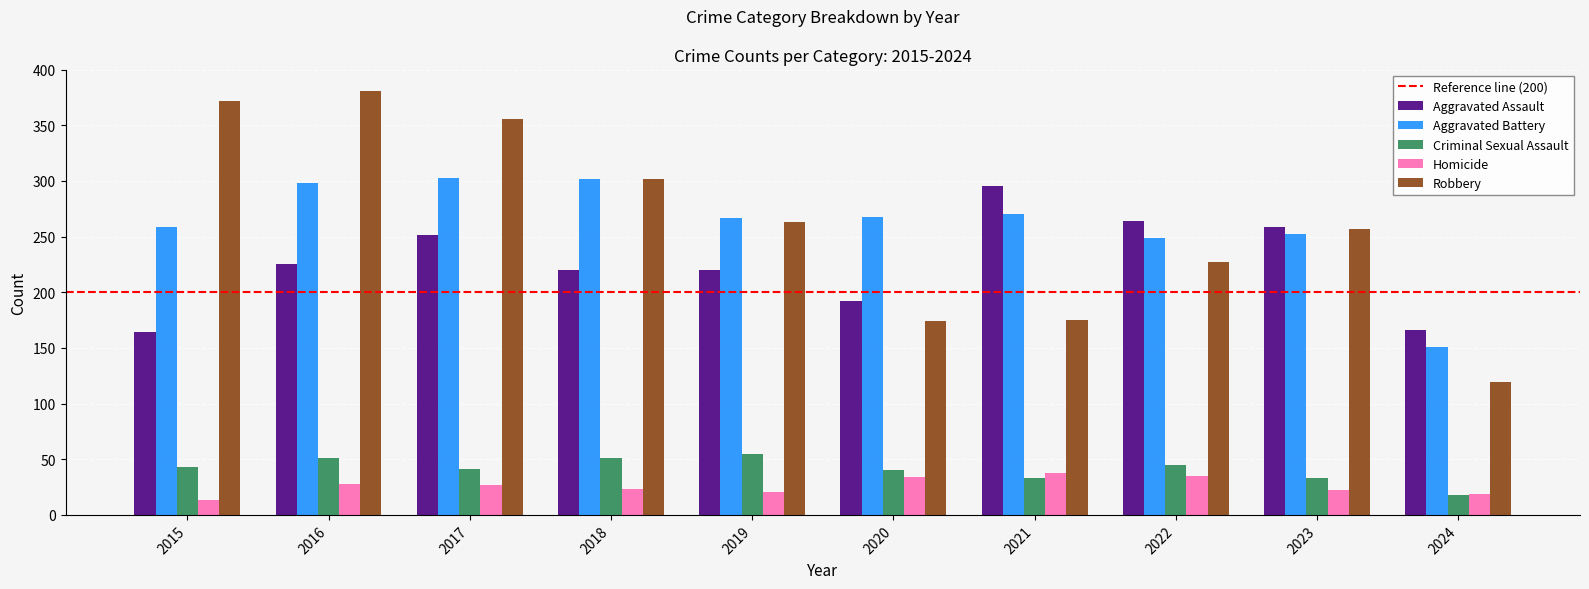

How many categories are shown in the chart?

10